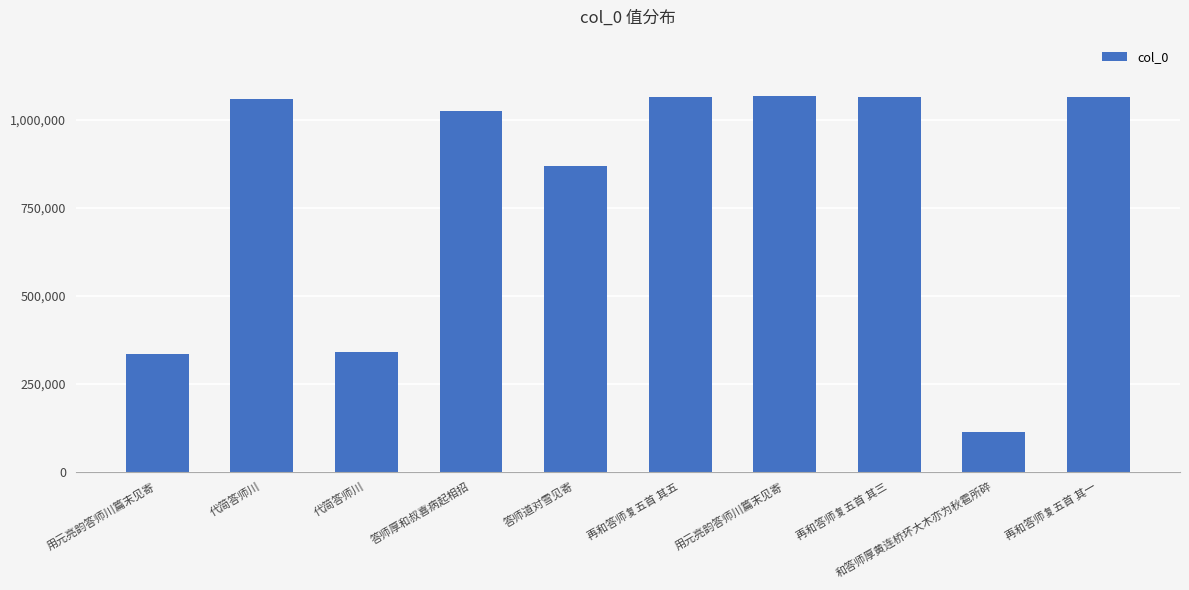

Where does the data first go above 1060498?

再和答师复五首 其五